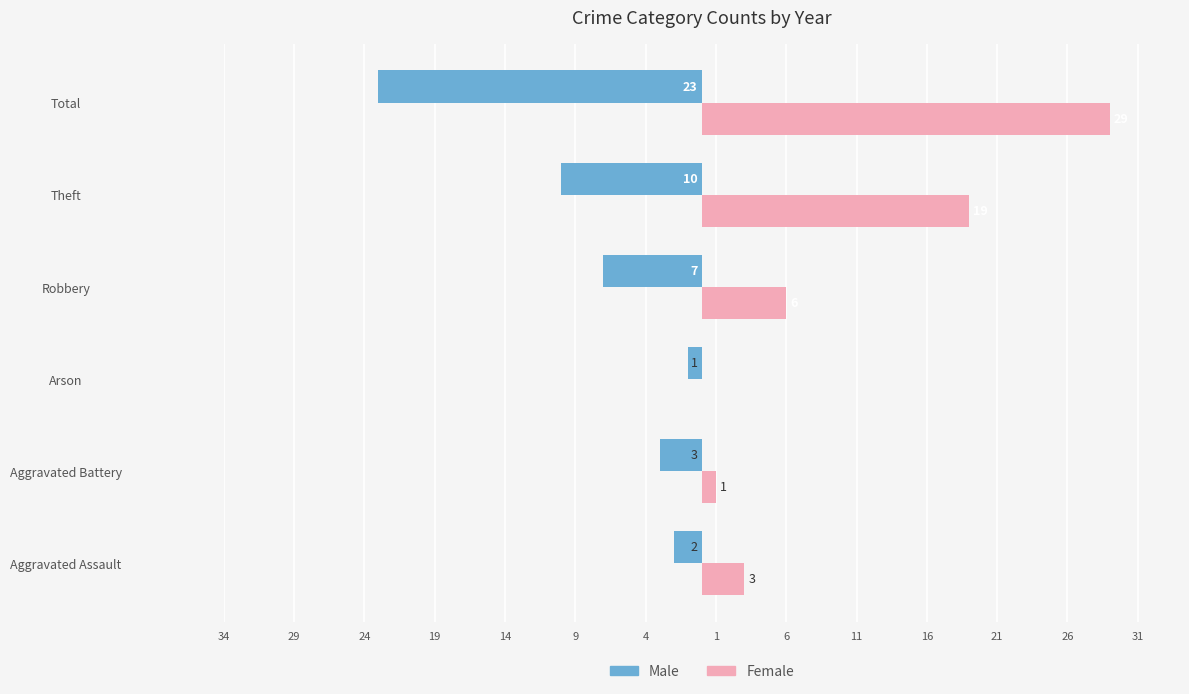

What are all the series names shown in the legend?

Male, Female